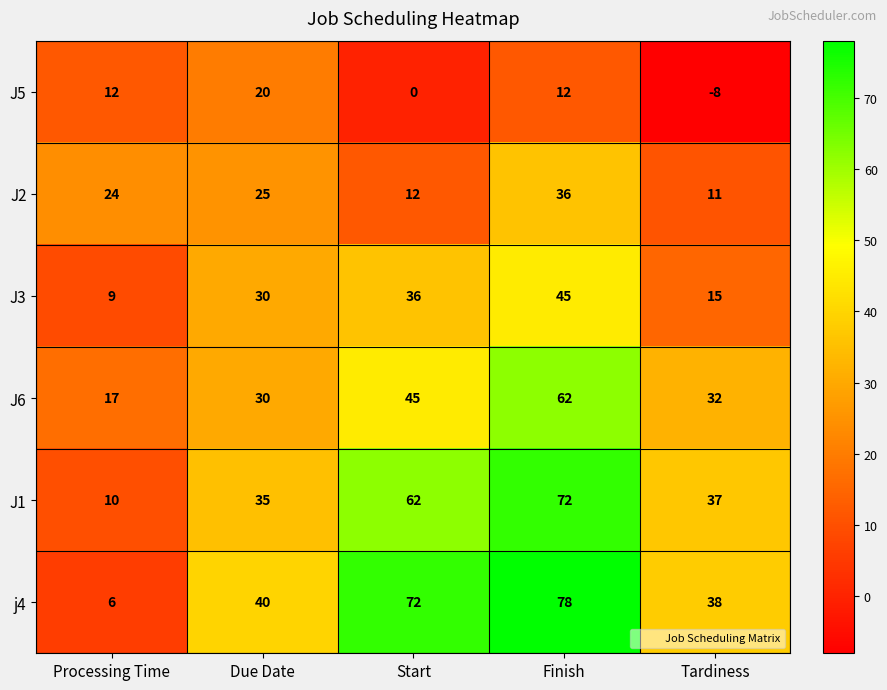

At which label is J3 closest to 27?

Due Date